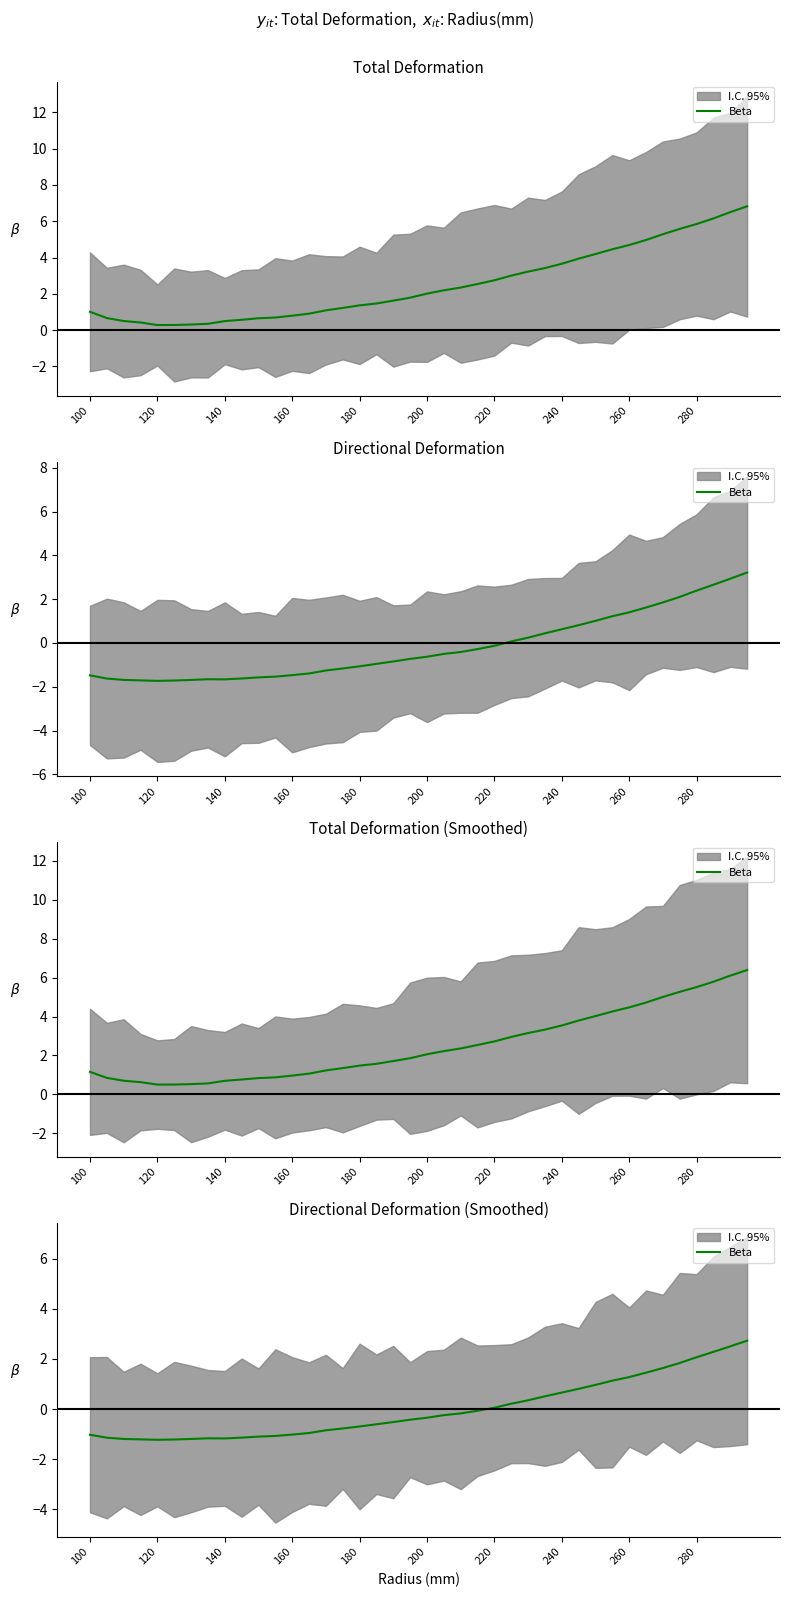

Does the chart have visible grid lines?

No